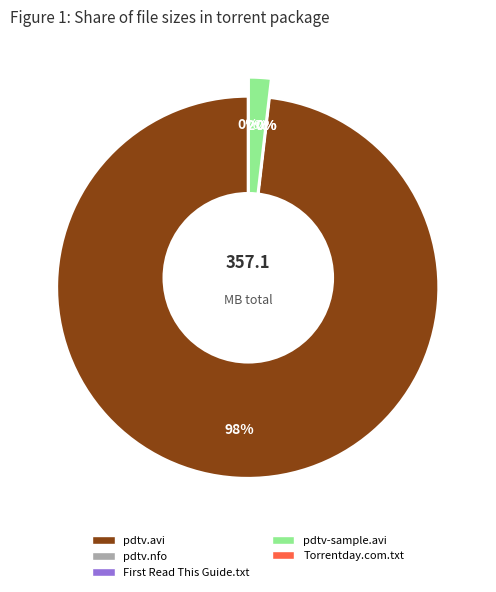

To the nearest percent, what is the average slice percentage?

20%